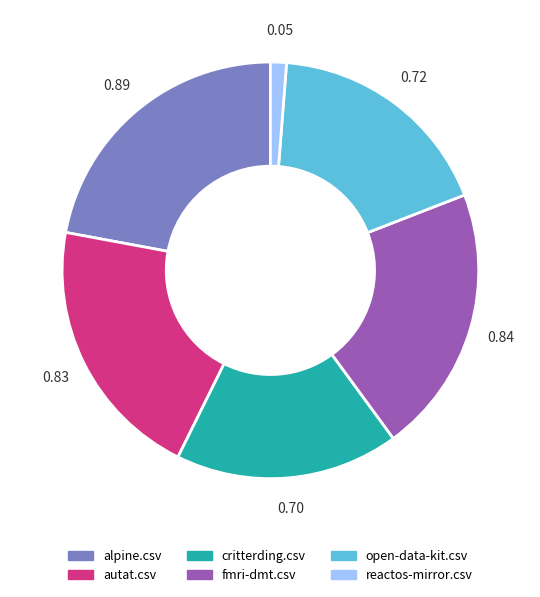

Does any single category account for the majority?

No